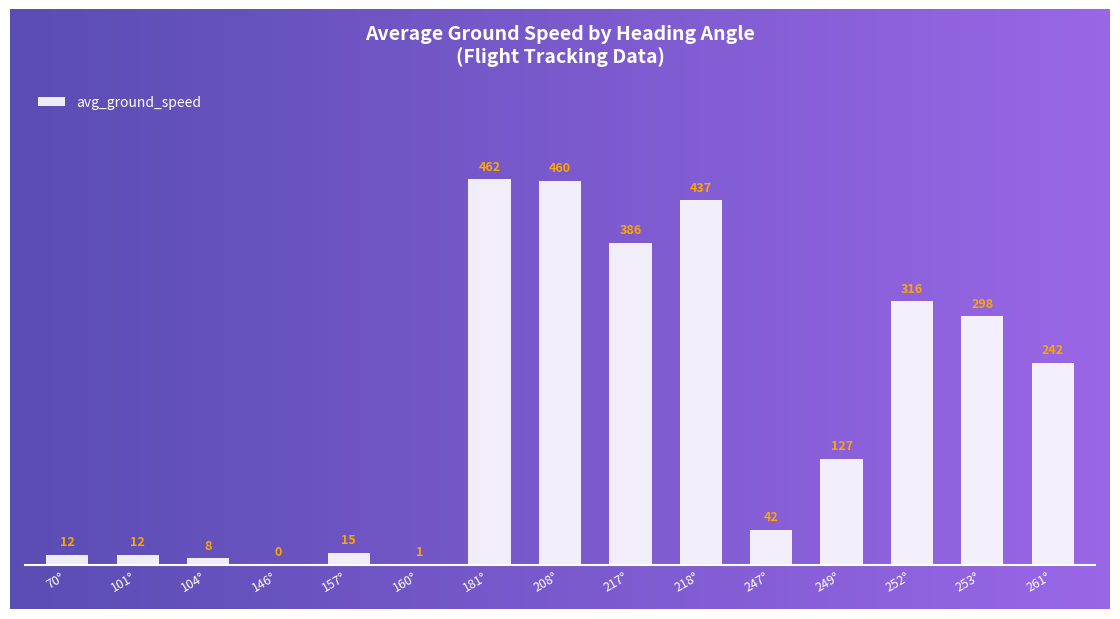

Does the chart contain stacked bars?

No